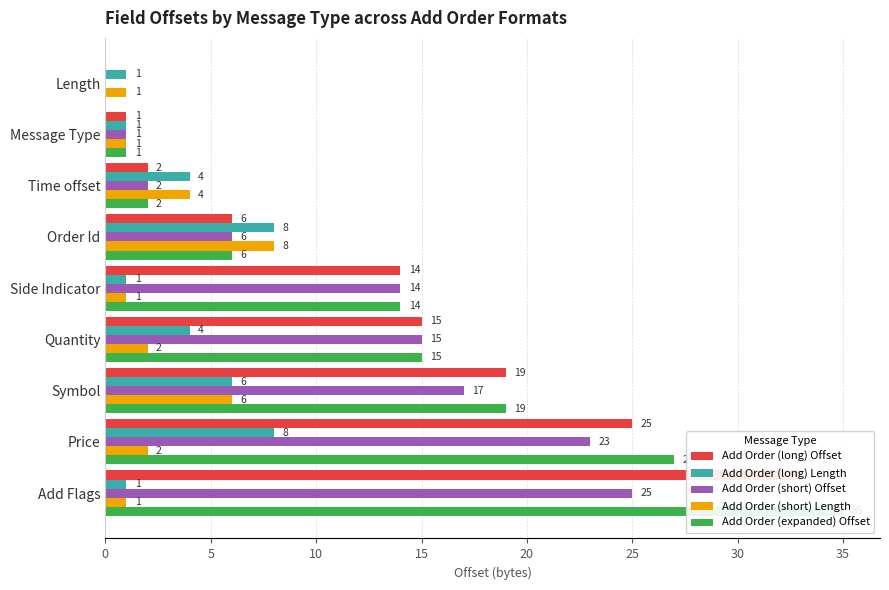

What is the difference between the highest and lowest values at Length?

1